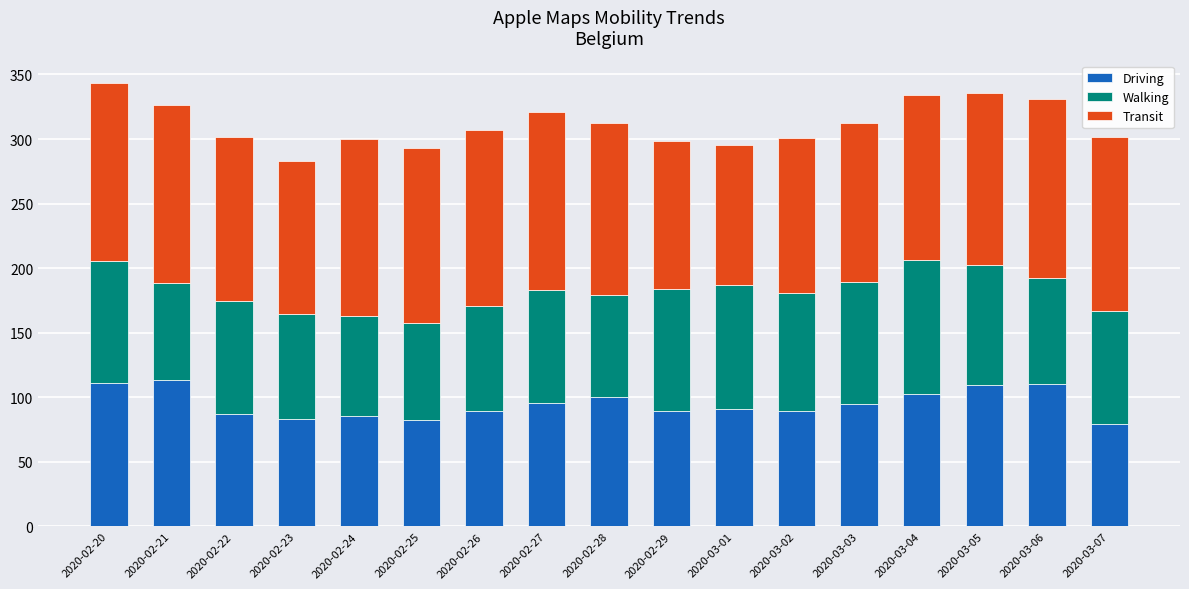

What is the lowest value of the Driving series?

79.7